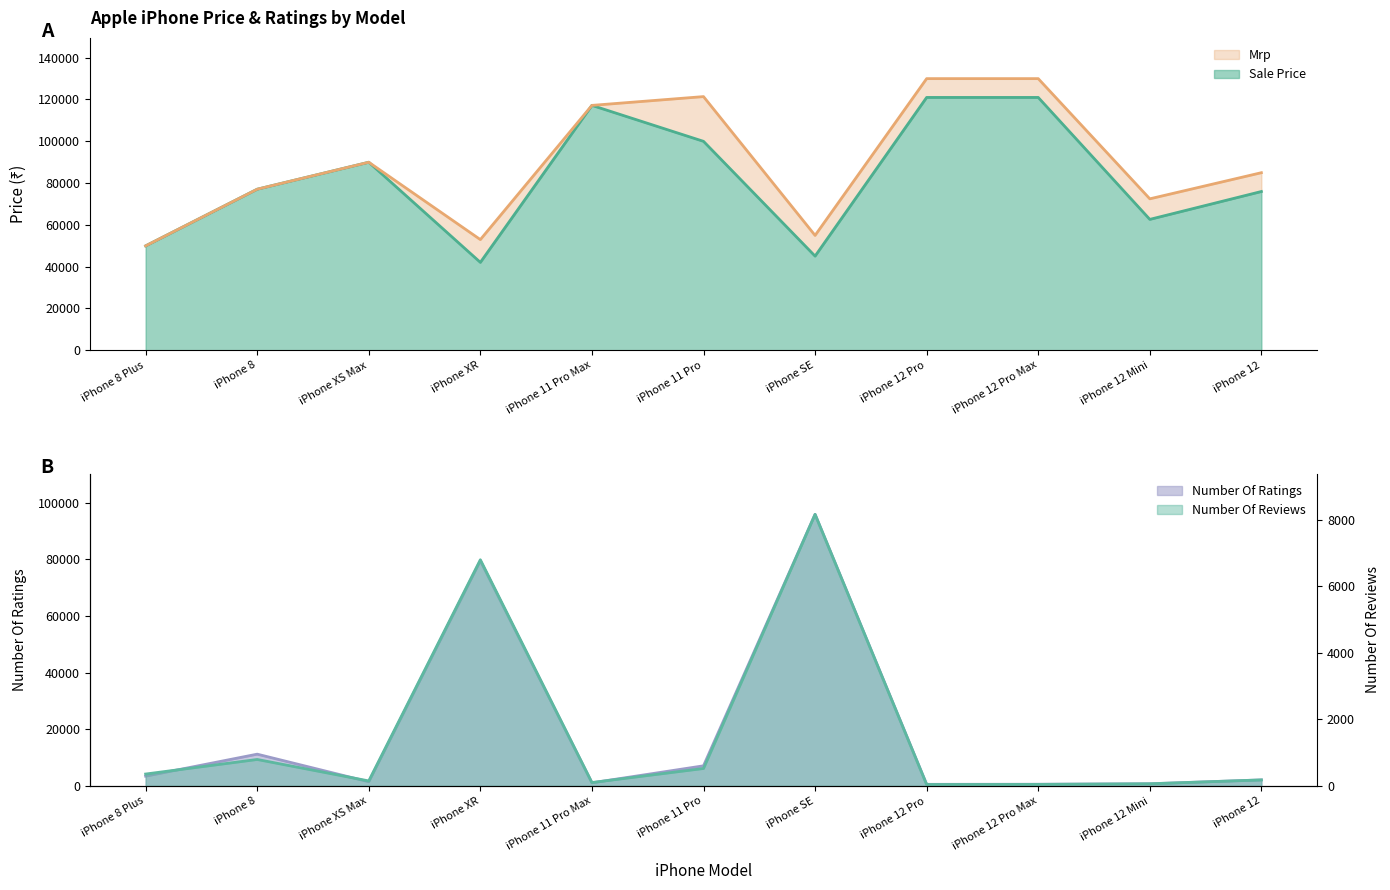

After their last crossing, which series has the higher values: Sale Price or Number Of Ratings?

Sale Price